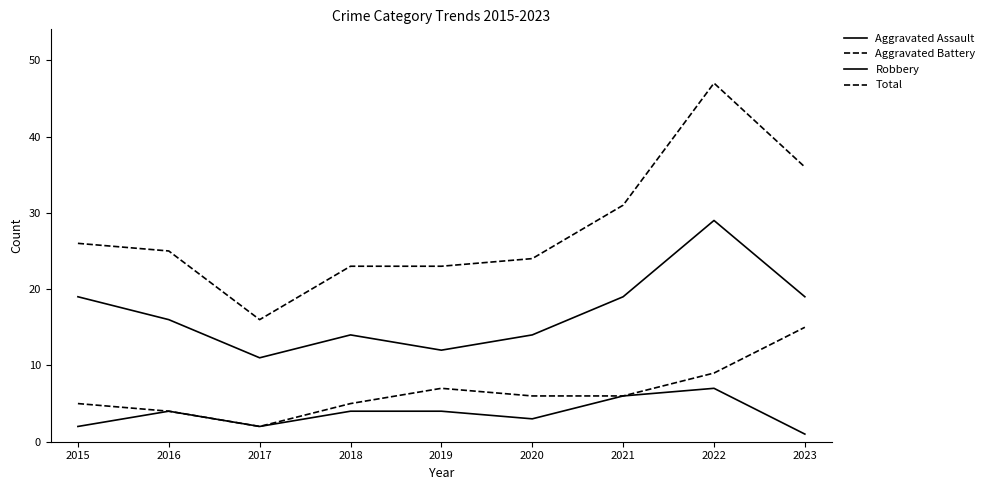

Is this an area chart (filled region under the line)?

No